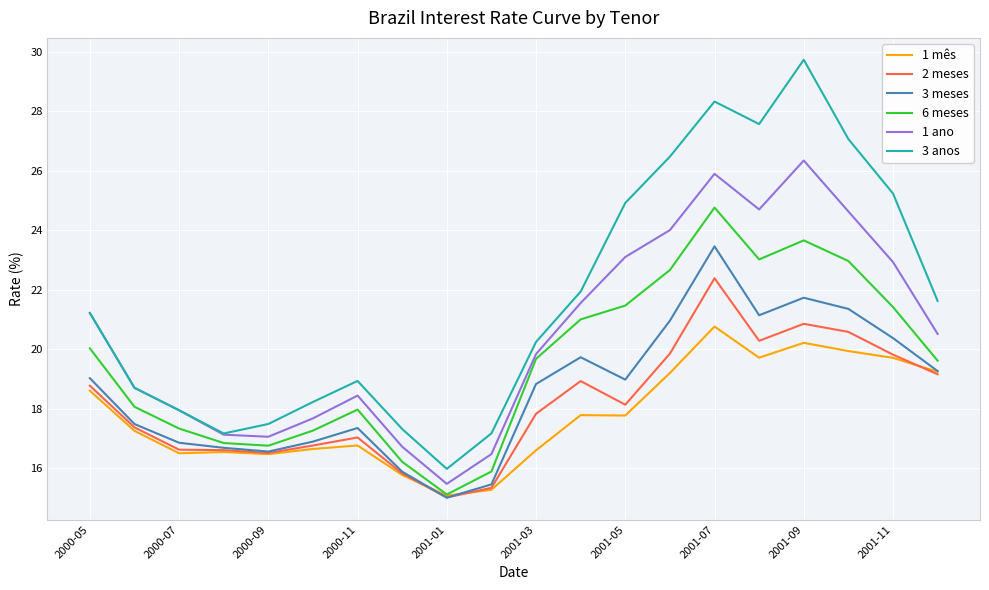

What are all the series names shown in the legend?

1 mês, 2 meses, 3 meses, 6 meses, 1 ano, 3 anos